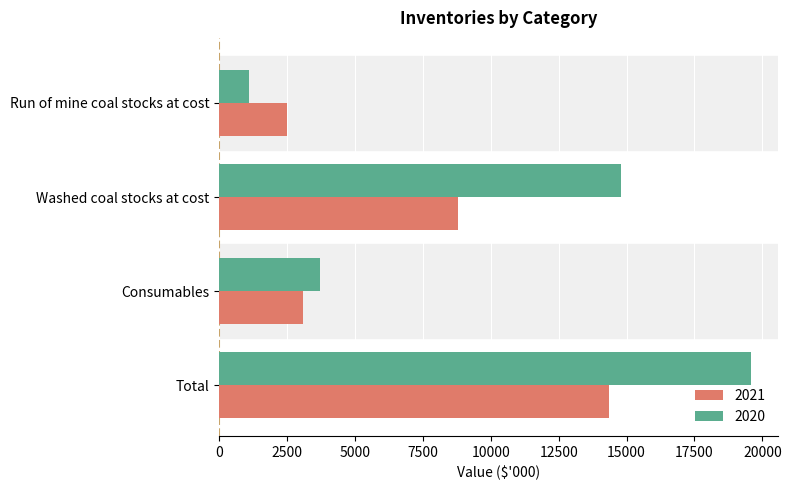

What is the spread (max minus min) of values at Run of mine coal stocks at cost?

1386